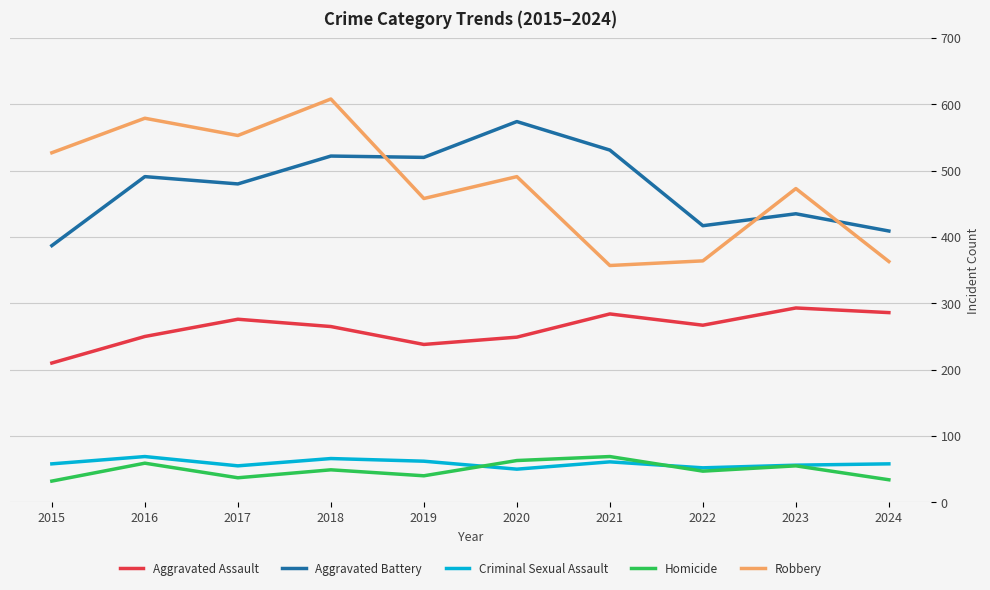

What is the average value of the Aggravated Battery series?

477